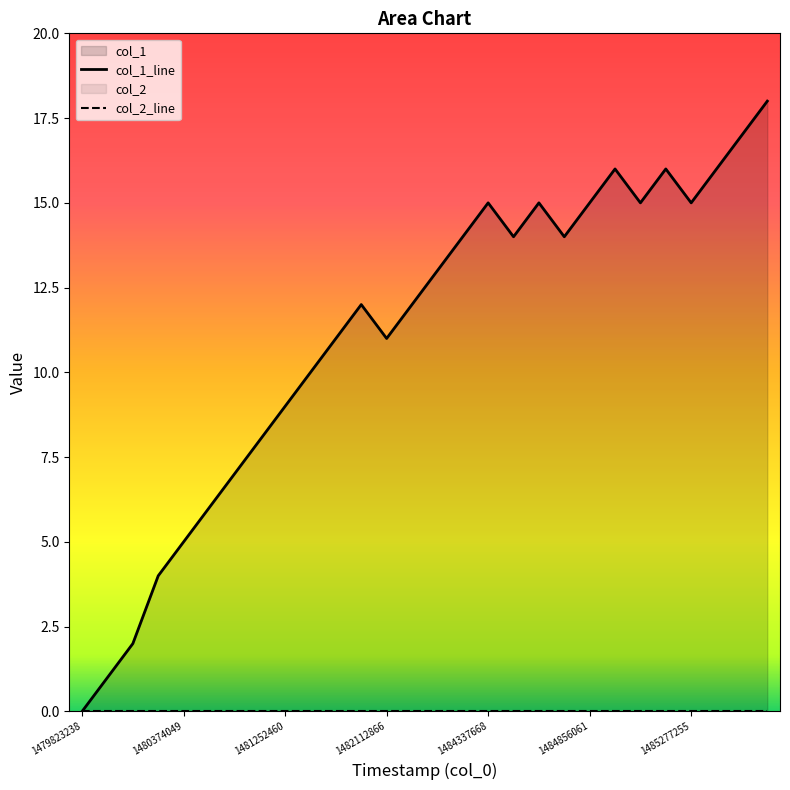

List the labels in order of value, smallest first.

1479823238, 1479826842, 1479830439, 1479834040, 1480374049, 1480435242, 1480690838, 1480719639, 1481252460, 1481346061, 1481738467, 1482112866, 1481835655, 1483466453, 1483876868, 1484168453, 1484661667, 1484838067, 1484337668, 1484668868, 1484856061, 1485111671, 1485277255, 1484928056, 1485180052, 1485521447, 1485972067, 1485982854